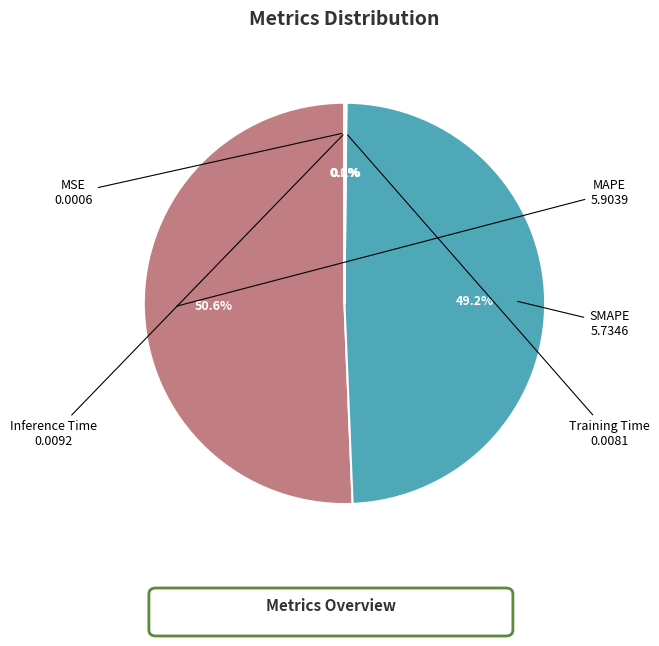

Does any single category account for the majority?

Yes